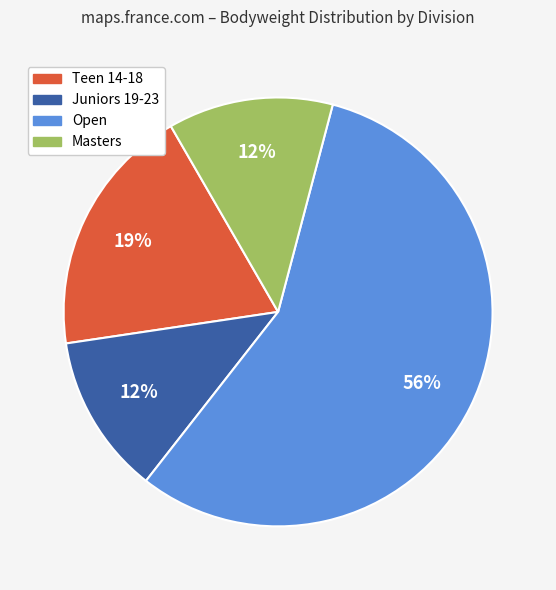

Does any single category account for the majority?

Yes